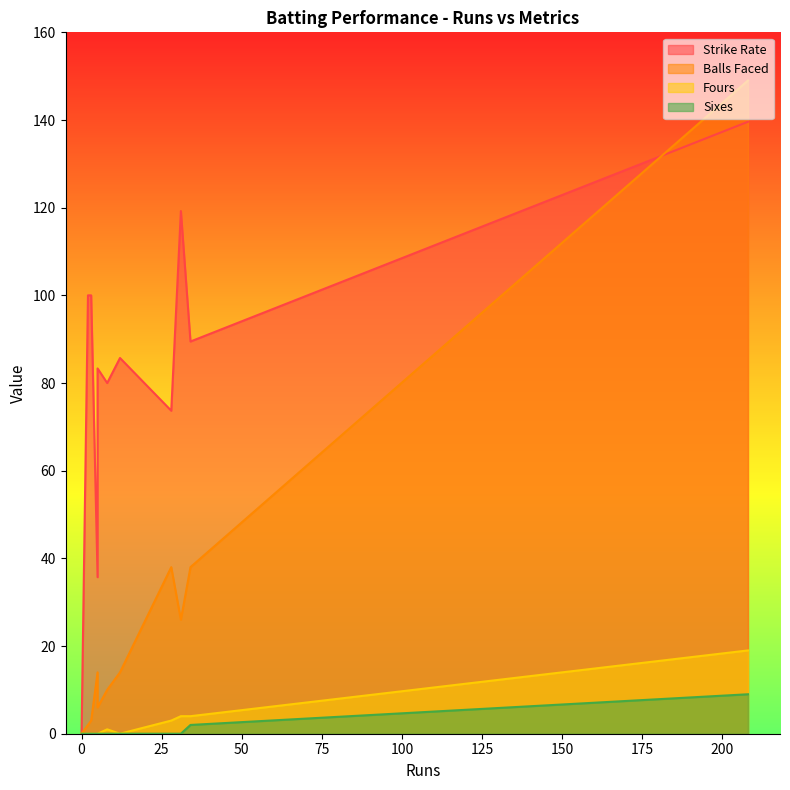

Is the value of Fours at 8 greater than the value of Strike Rate at 208?

No